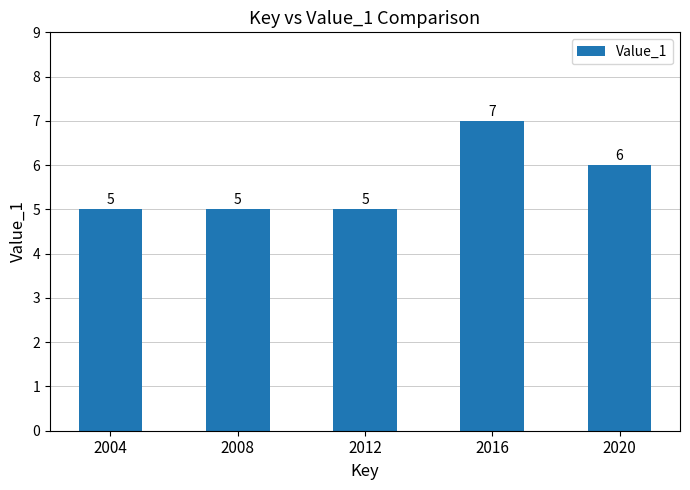

What is the difference between the values at 2012 and 2020?

1